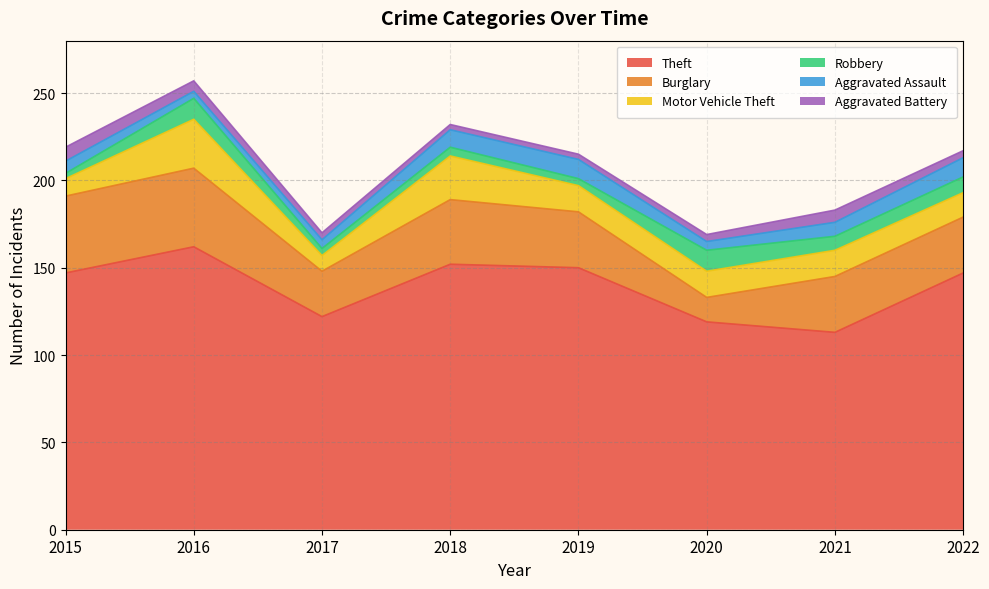

What is the approximate value of Aggravated Assault at 2017?

5